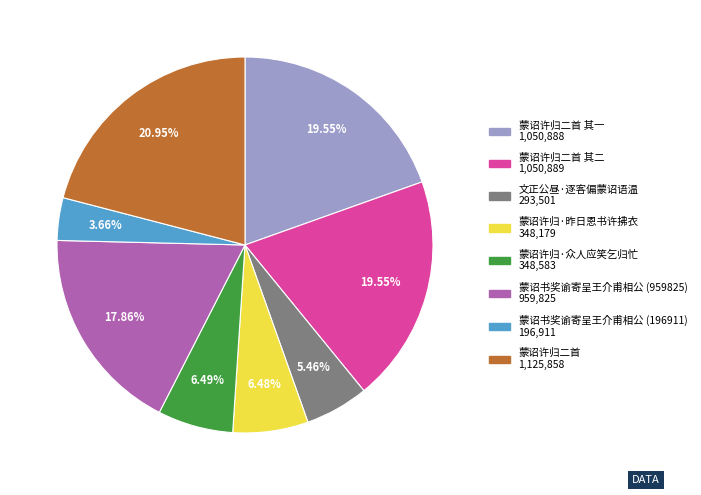

Is there a majority slice in this chart?

No